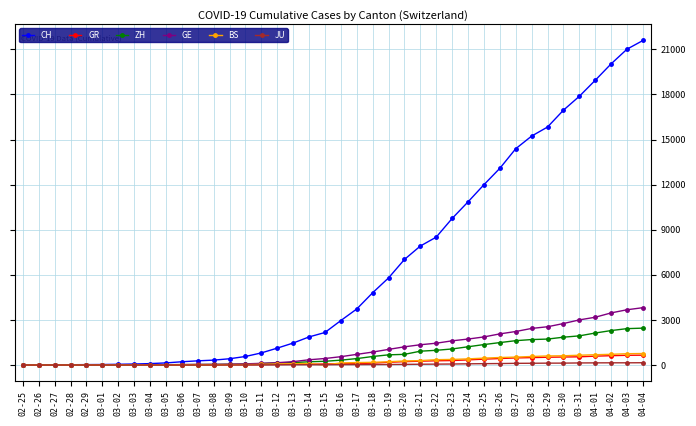

At how many categories does at least one series exceed 14725?

8